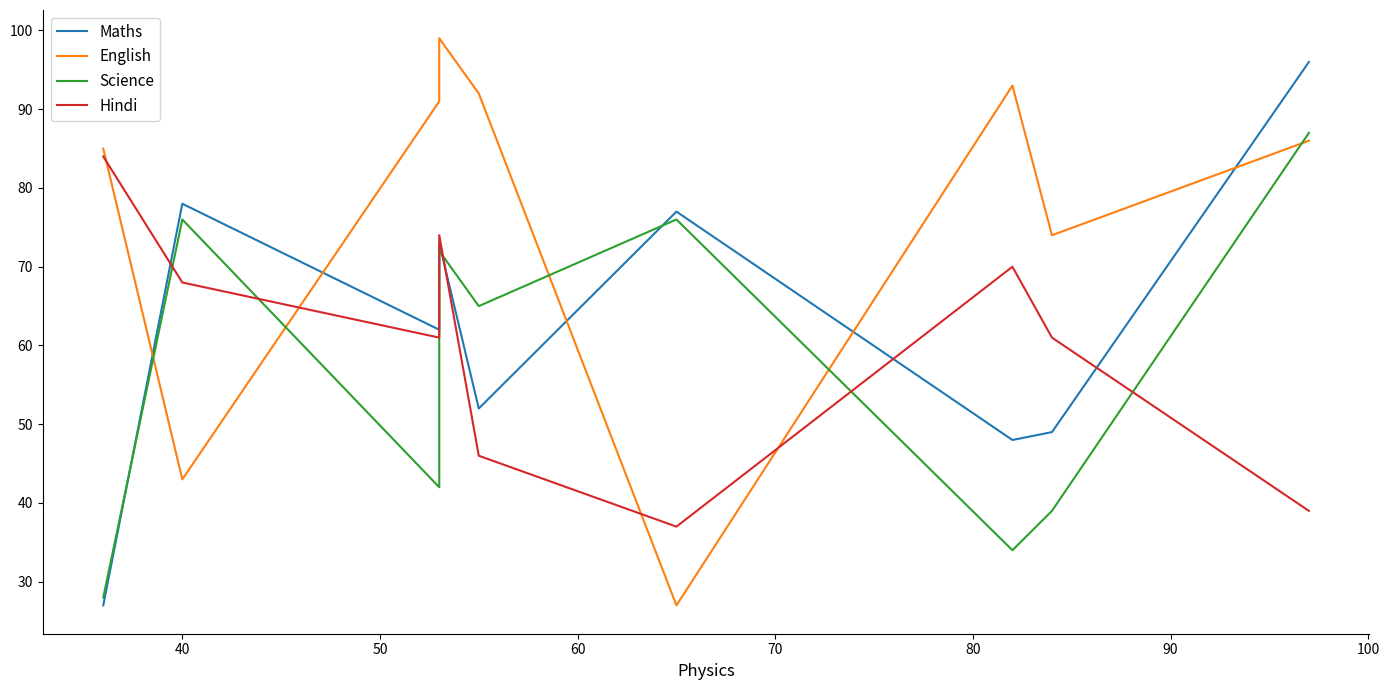

True or false: Maths has more than 2 points higher than both neighbors.

True